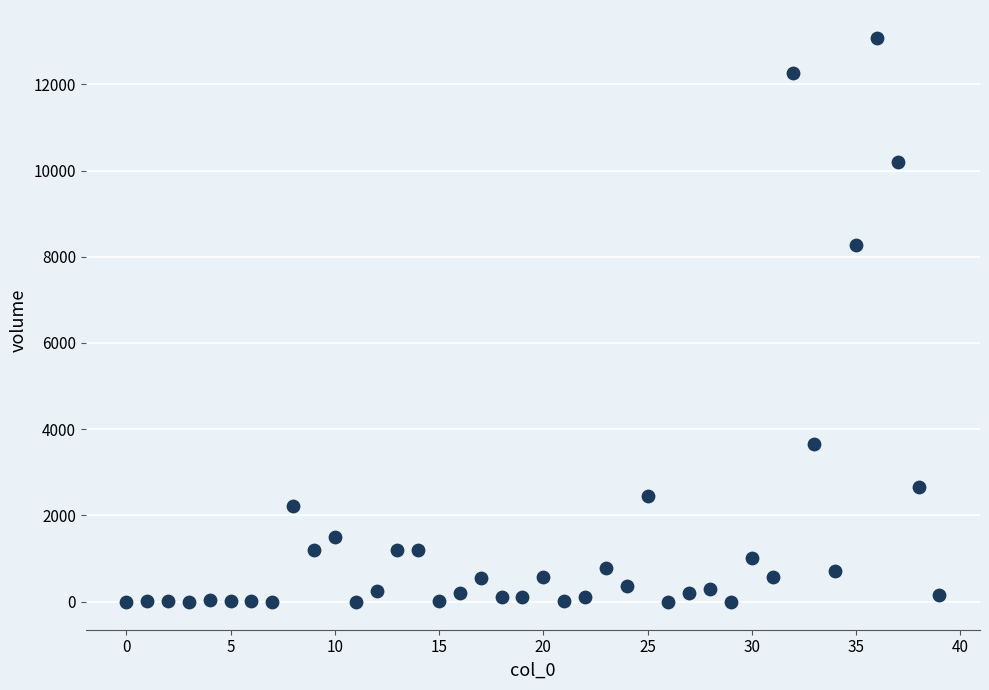

What Y value in the scatter plot is closest to 6536?

8277.0